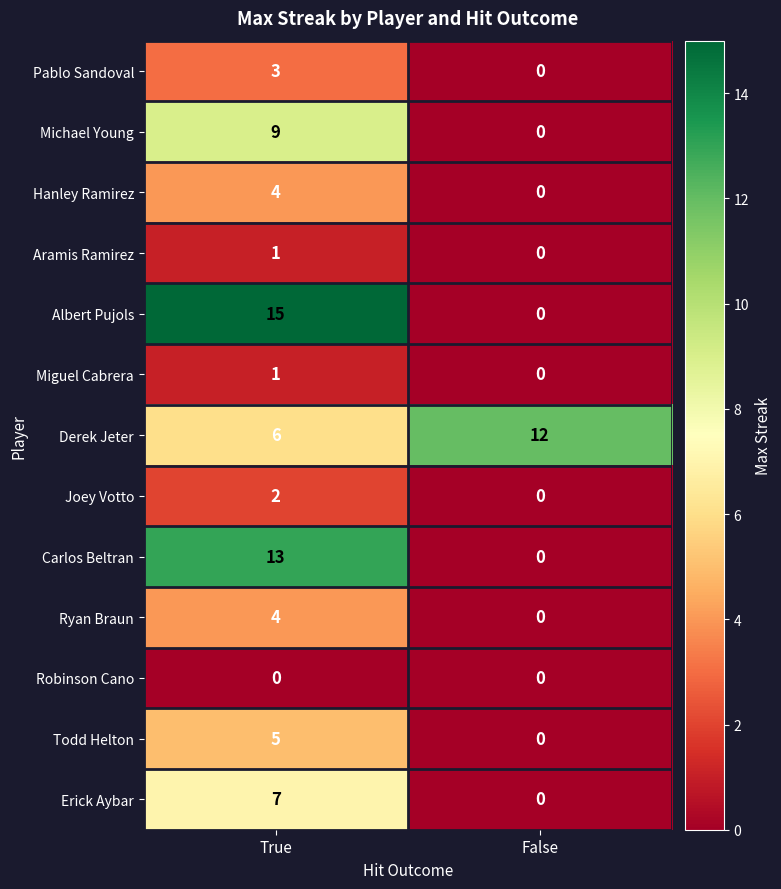

What is the difference between the Albert Pujols values at True and False?

15